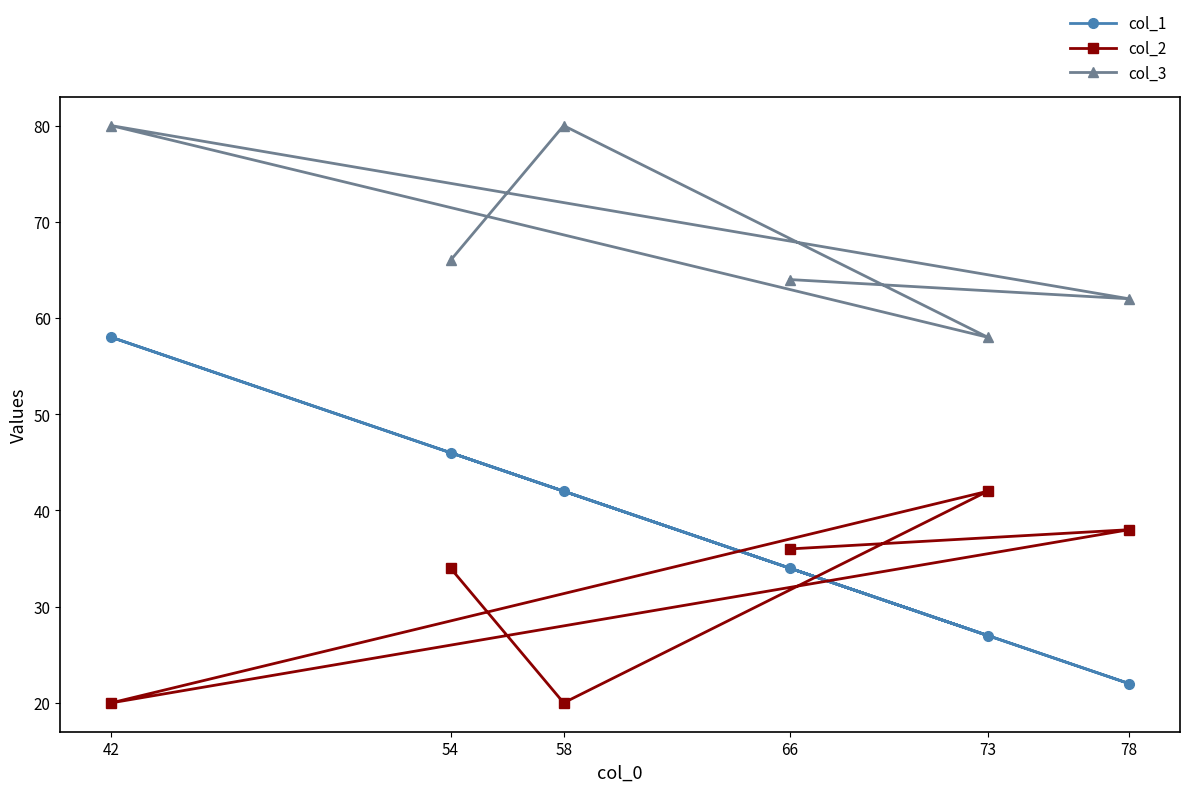

What is the sum of the col_3 values at 73 and 66?

122